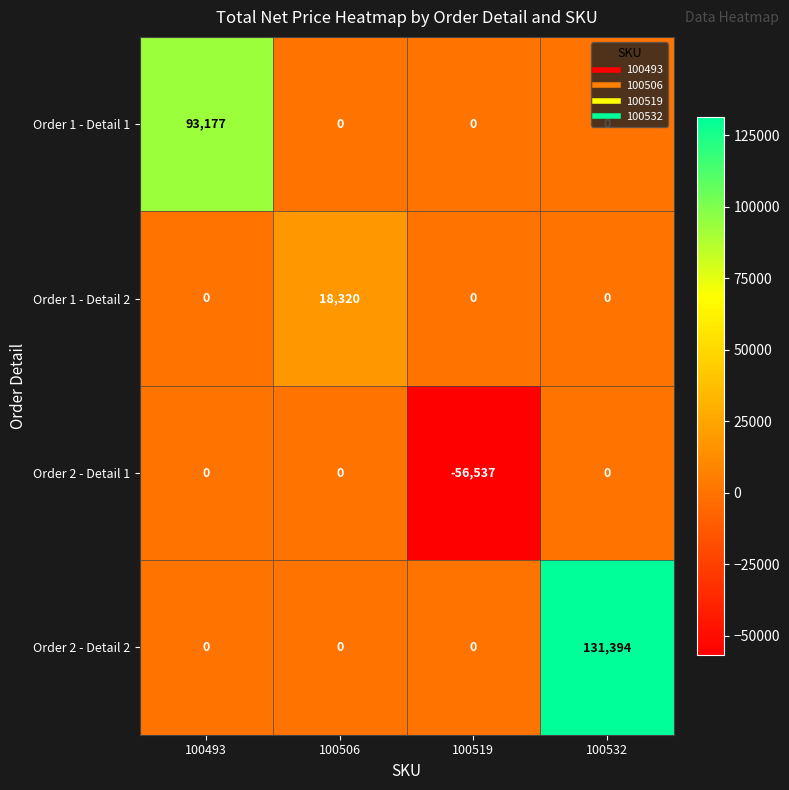

What is the difference between the highest and lowest values at 100532?

131394